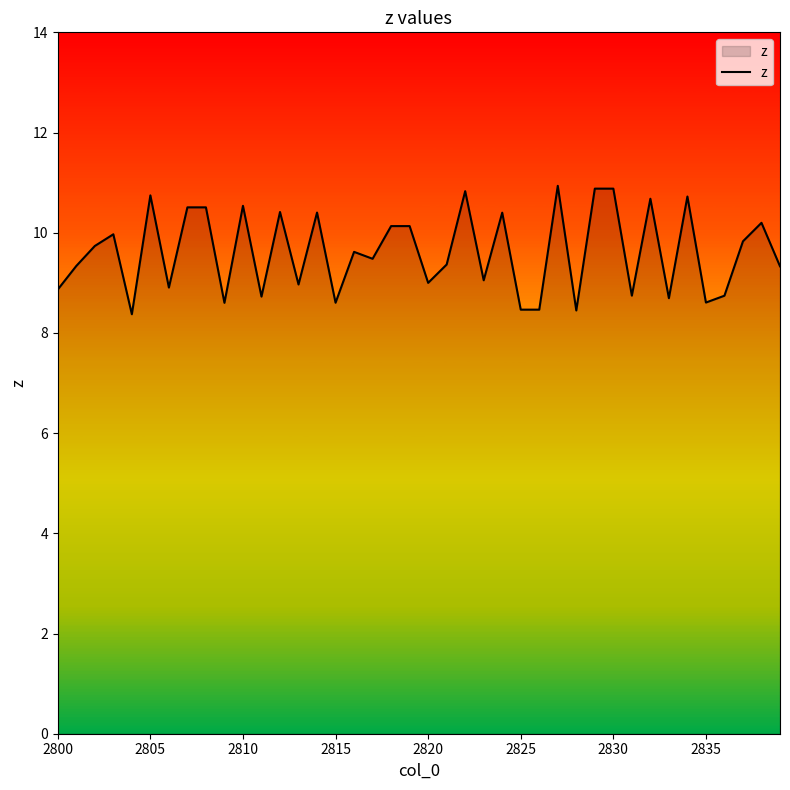

What is the difference between the maximum and minimum values?

2.6